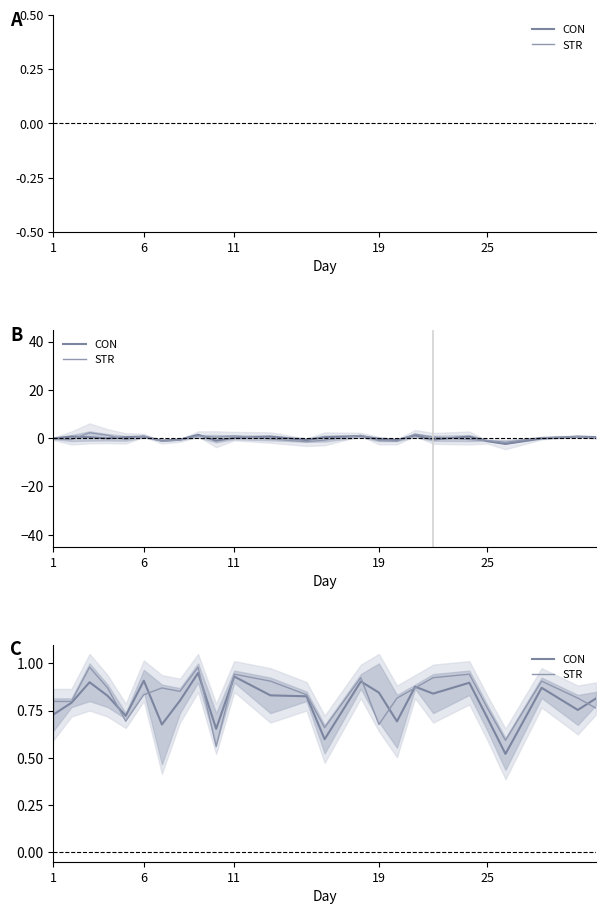

What is the maximum value for STR?

1.0